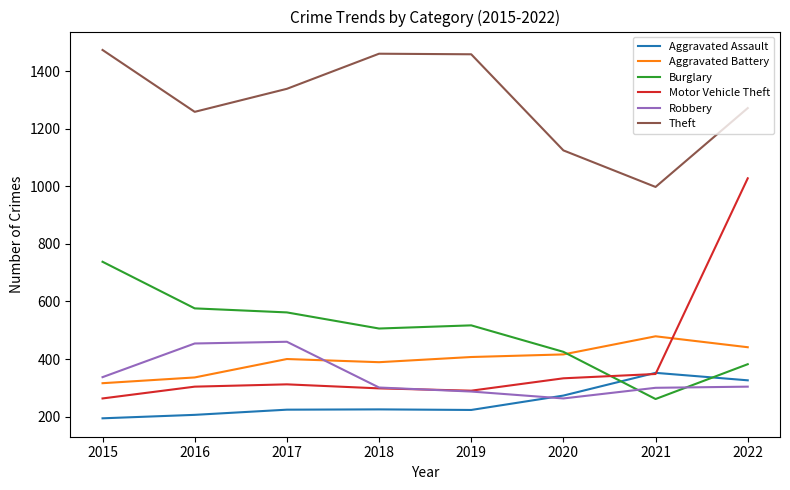

What is the total value across all series at 2018?

3180